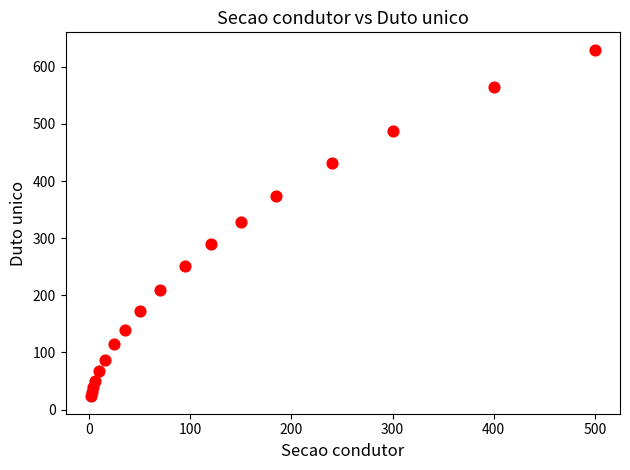

What is the range of Y values (max minus min)?

607